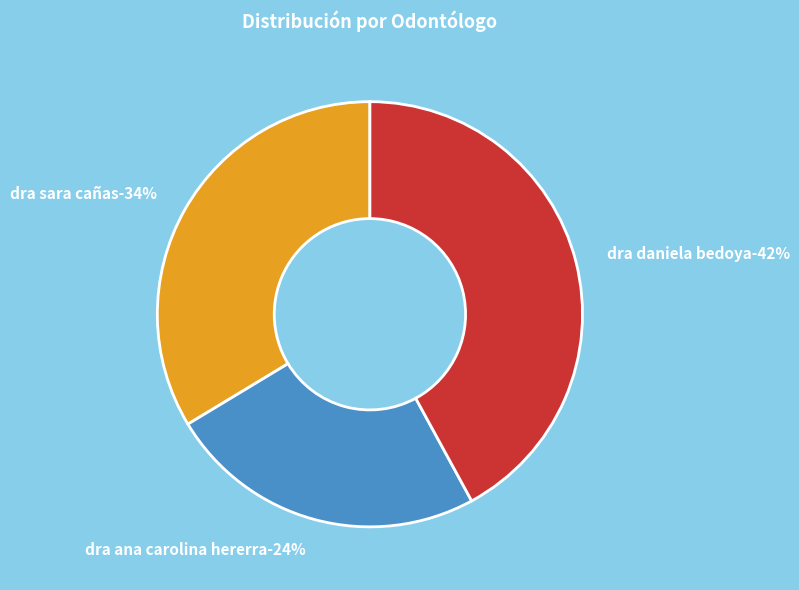

Is there any slice that represents more than half of the pie?

No